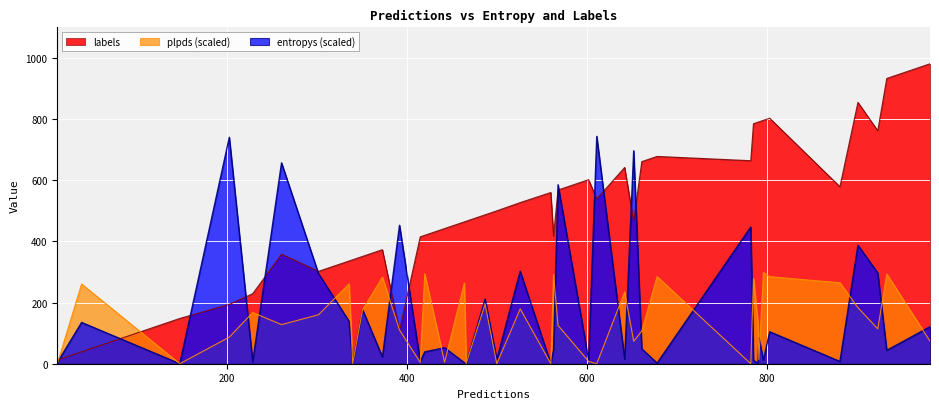

What are all the series names shown in the legend?

labels, plpds (scaled), entropys (scaled)